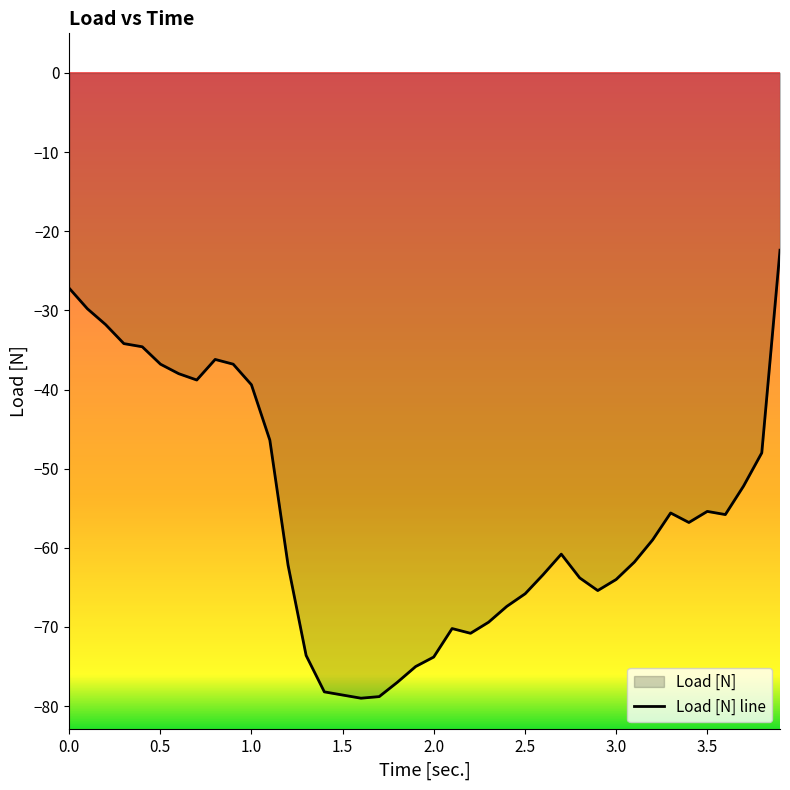

What is the average value?

-55.9